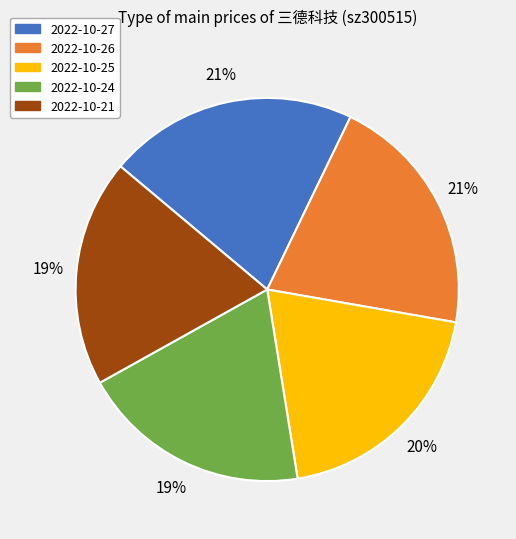

Is the sum of 2022-10-24 and 2022-10-26 greater than half?

No